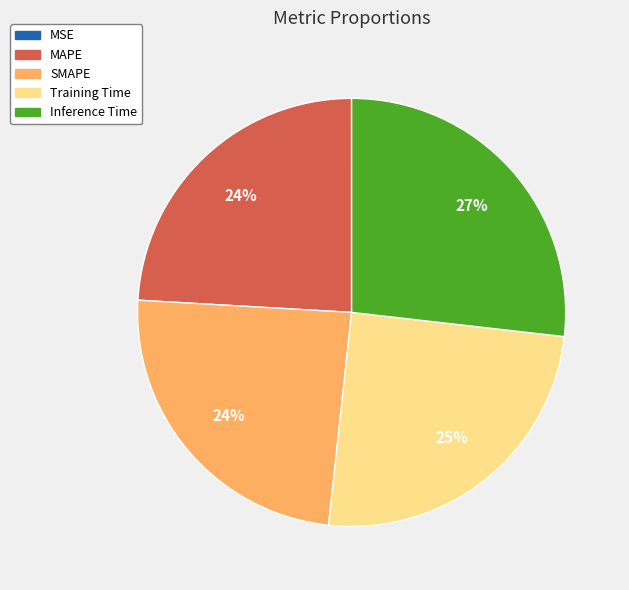

To the nearest percent, what is the average slice percentage?

20%